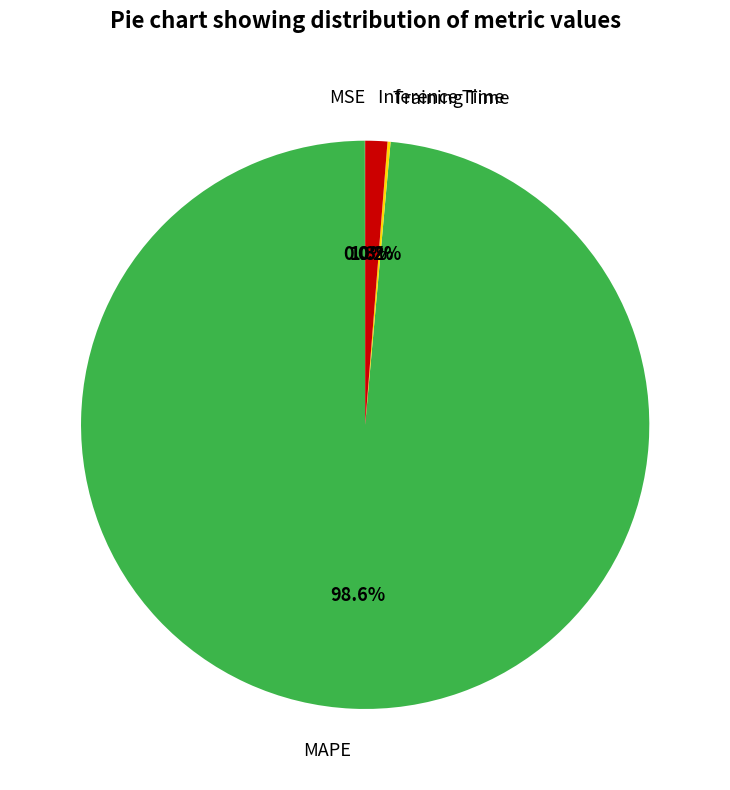

To the nearest percent, what is the average slice percentage?

25%